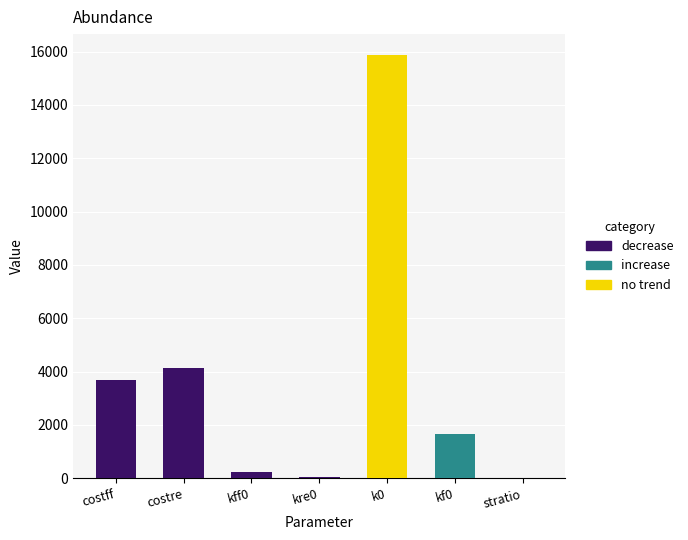

Is it true that decrease equals 219.9 at kff0?

True